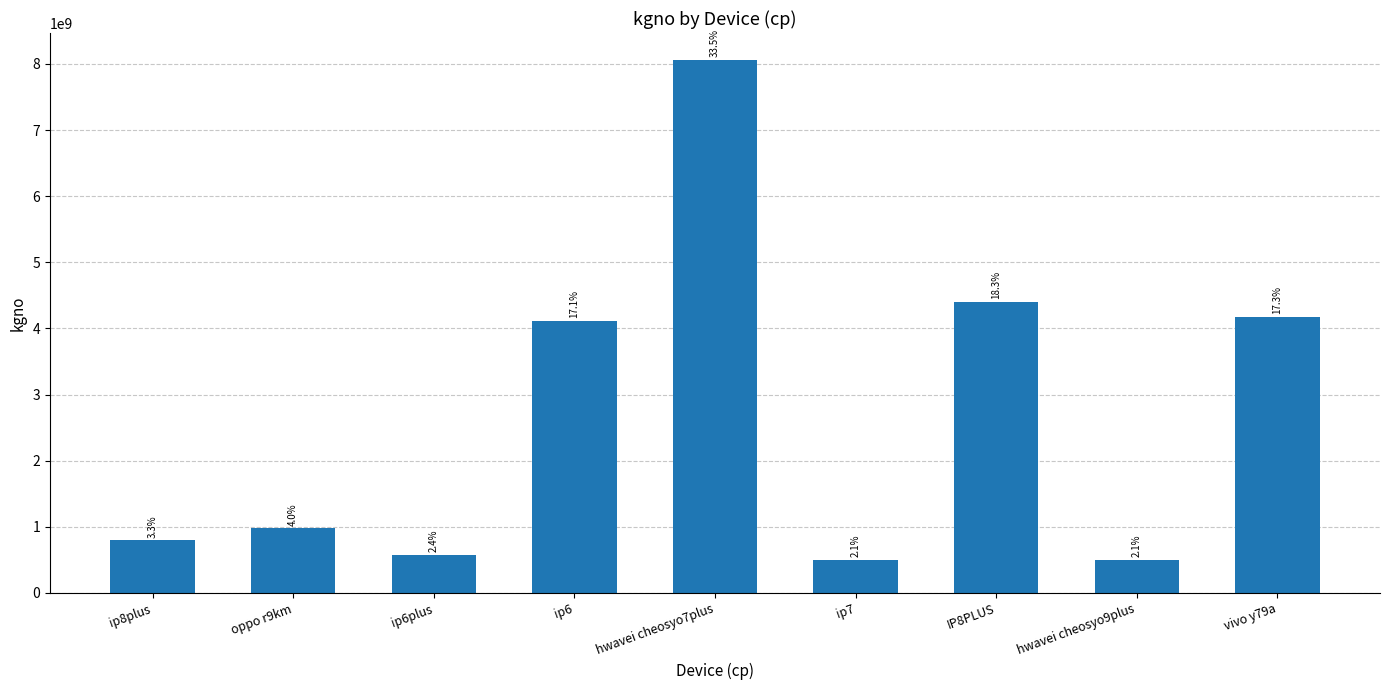

What is the sum of the values at vivo y79a and hwavei cheosyo9plus?

4672042623